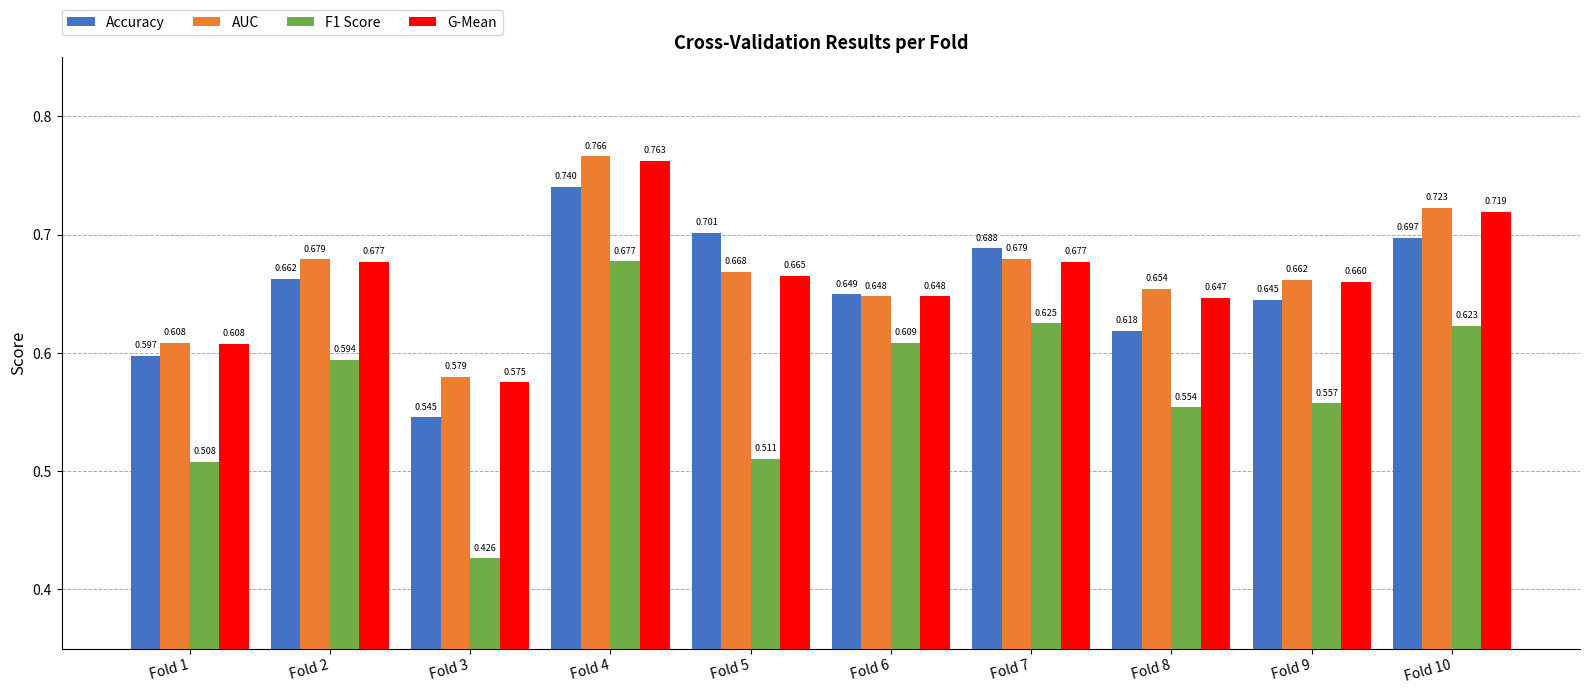

What are all the series names shown in the legend?

Accuracy, AUC, F1 Score, G-Mean